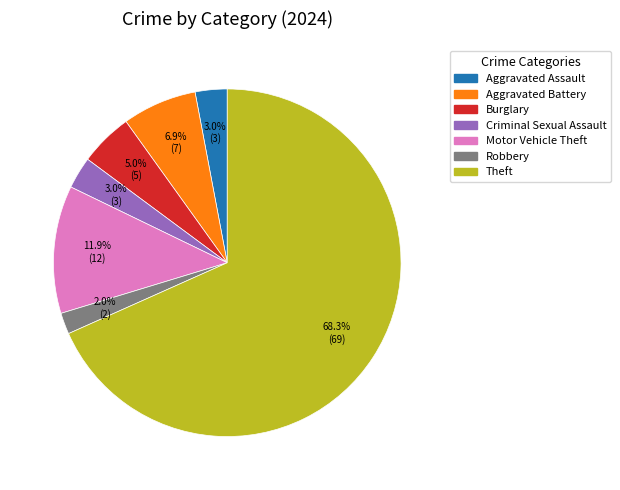

What percentage do Motor Vehicle Theft and Aggravated Battery together represent?

18.8%